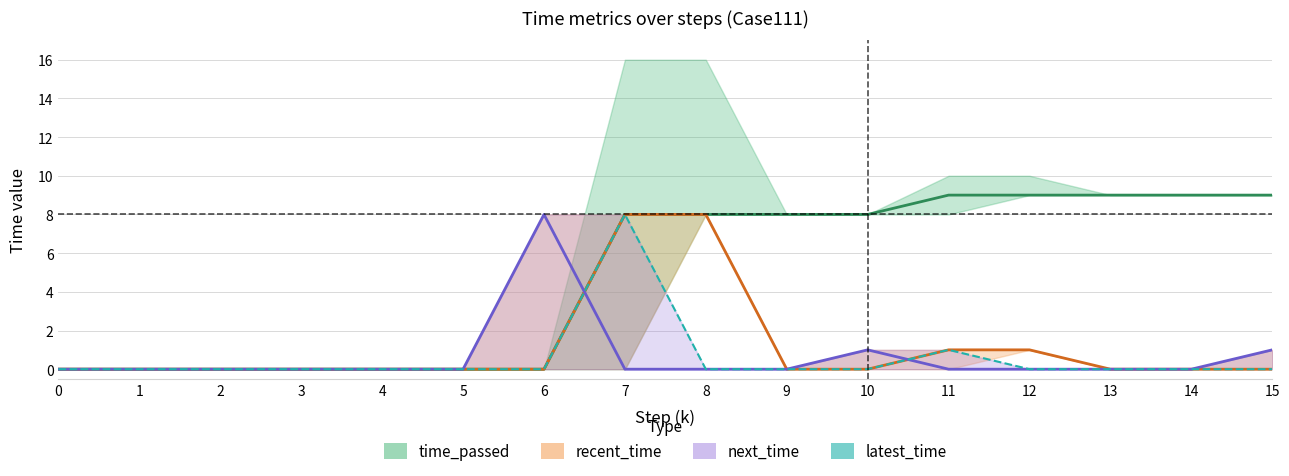

Reading left to right, extract all data points from this chart.

time_passed: 0=0	1=0	2=0	3=0	4=0	5=0	6=0	7=8	8=8	9=8	10=8	11=9	12=9	13=9	14=9	15=9
recent_time: 0=0	1=0	2=0	3=0	4=0	5=0	6=0	7=8	8=8	9=0	10=0	11=1	12=1	13=0	14=0	15=0
next_time: 0=0	1=0	2=0	3=0	4=0	5=0	6=8	7=0	8=0	9=0	10=1	11=0	12=0	13=0	14=0	15=1
latest_time: 0=0	1=0	2=0	3=0	4=0	5=0	6=0	7=8	8=0	9=0	10=0	11=1	12=0	13=0	14=0	15=0